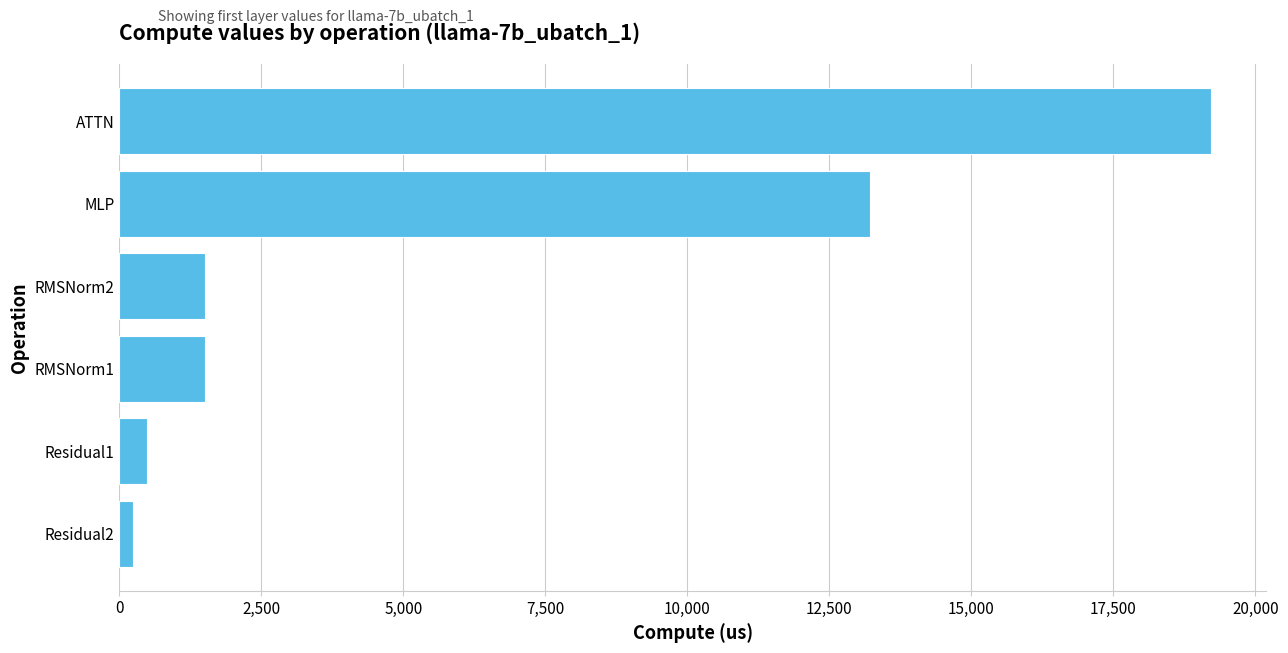

Which label corresponds to the largest value in the chart?

ATTN